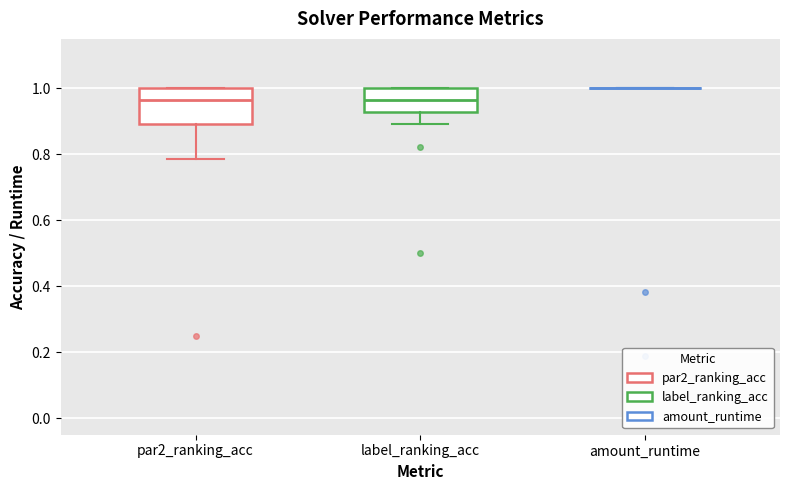

Reading left to right, transcribe this box plot: for each box, give where its median line is, the range the box spans, and where its two whiskers end, as read against the y-axis. The values are not printed on the chart, so give them approximately, as read against the axis.

par2_ranking_acc: median 0.96, box 0.90 to 1.00, whiskers 0.78 to 1.00
label_ranking_acc: median 0.96, box 0.92 to 1.00, whiskers 0.90 to 1.00
amount_runtime: box collapsed to a line at 1.00, whiskers 1.00 to 1.00